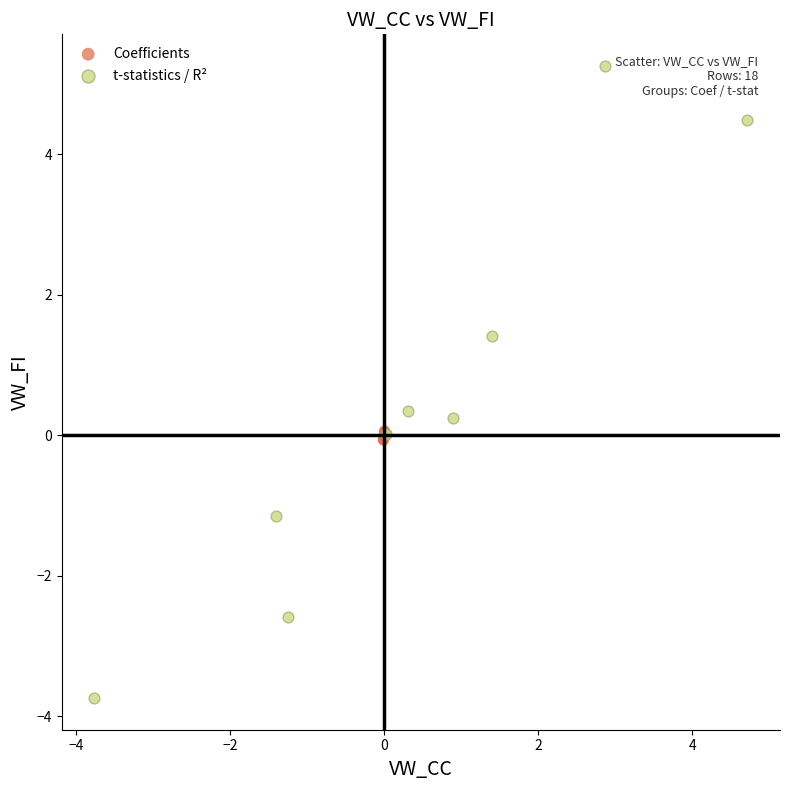

What are all the series names shown in the legend?

Coefficients, t-statistics / R²